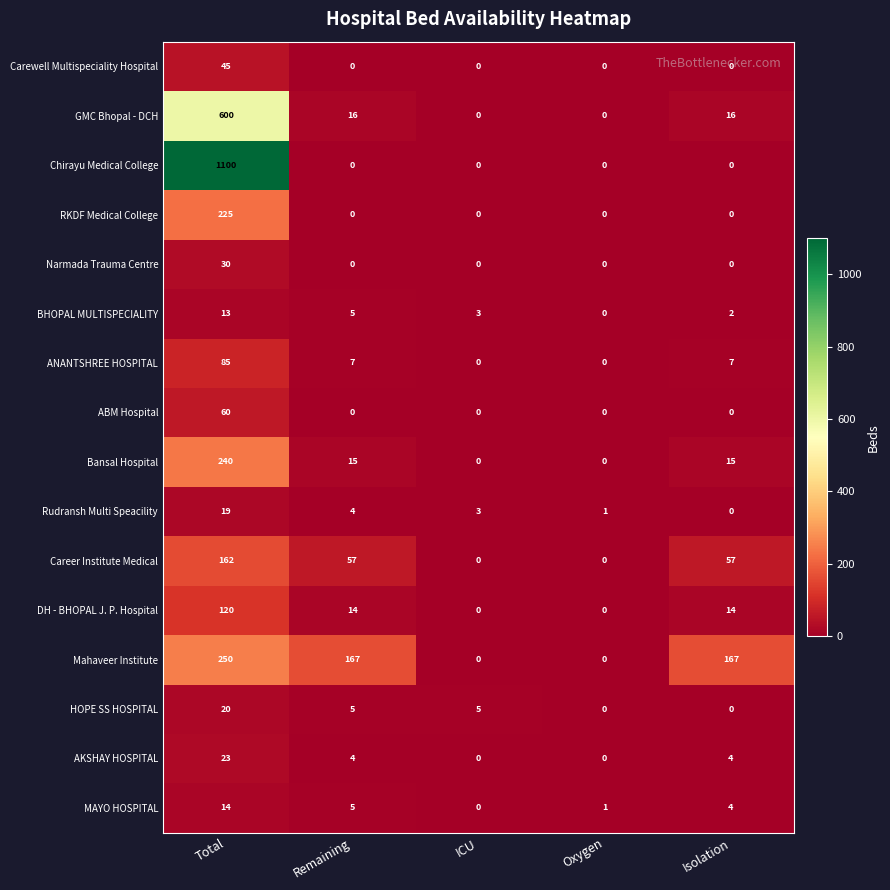

At which category is the sum across all series the highest?

Total